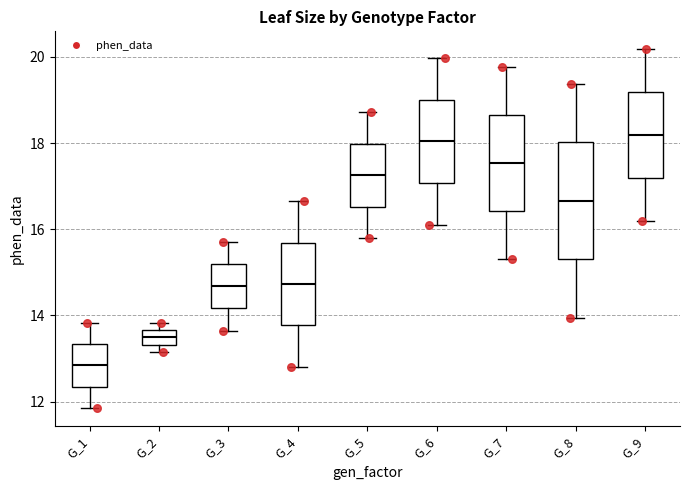

Comparing the boxes themselves (not the whiskers), which one is the tallest?

G_8